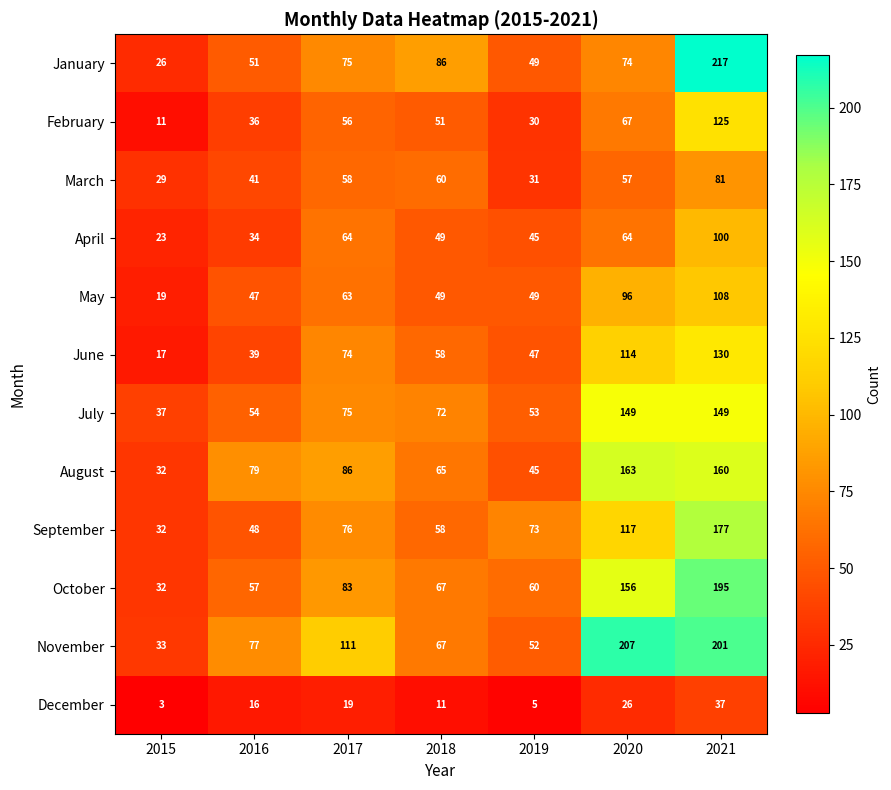

Where is February nearest to the value 68?

2020